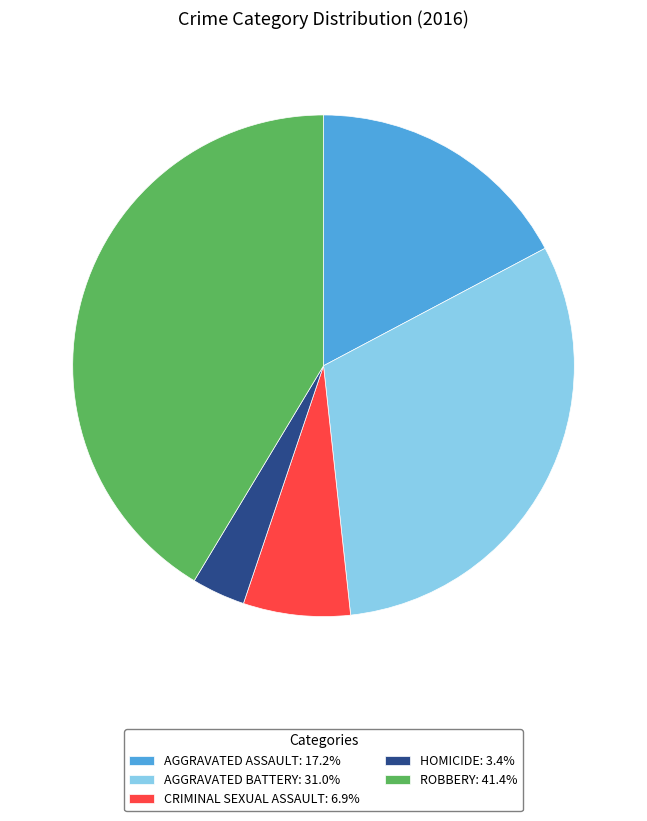

Approximately how many times larger is the value at AGGRAVATED ASSAULT: 17.2% compared to ROBBERY: 41.4%?

0.4